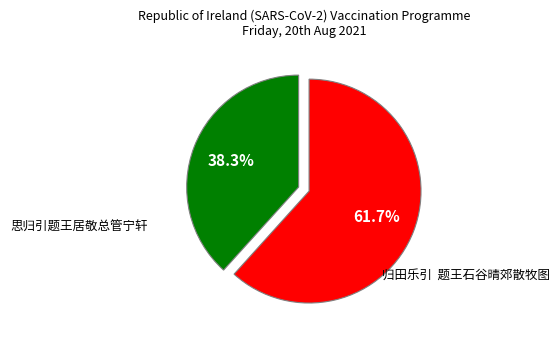

What is the total percentage of 思归引题王居敬总管宁轩 and 归田乐引 题王石谷晴郊散牧图?

100.0%